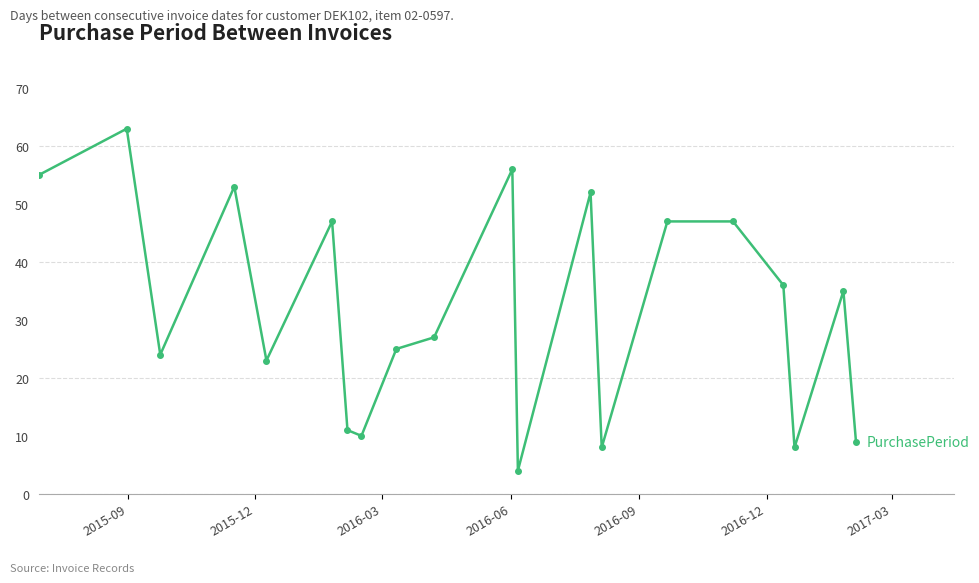

What is the average value?

32